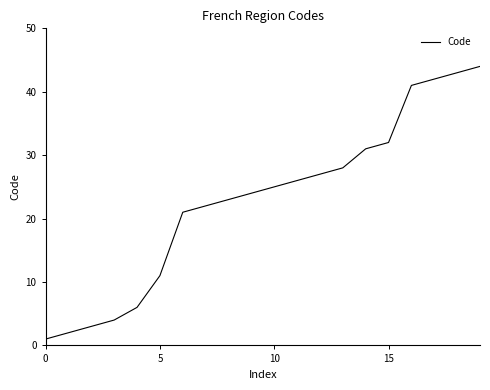

What is the greatest value displayed?

44